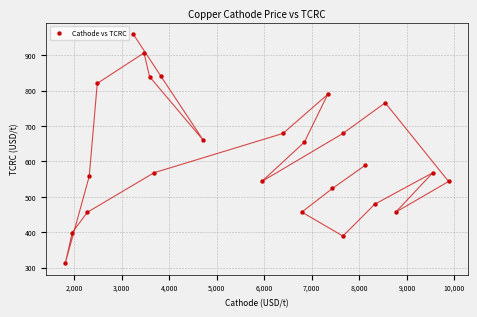

What is the range of X values (max minus min)?

8062.0